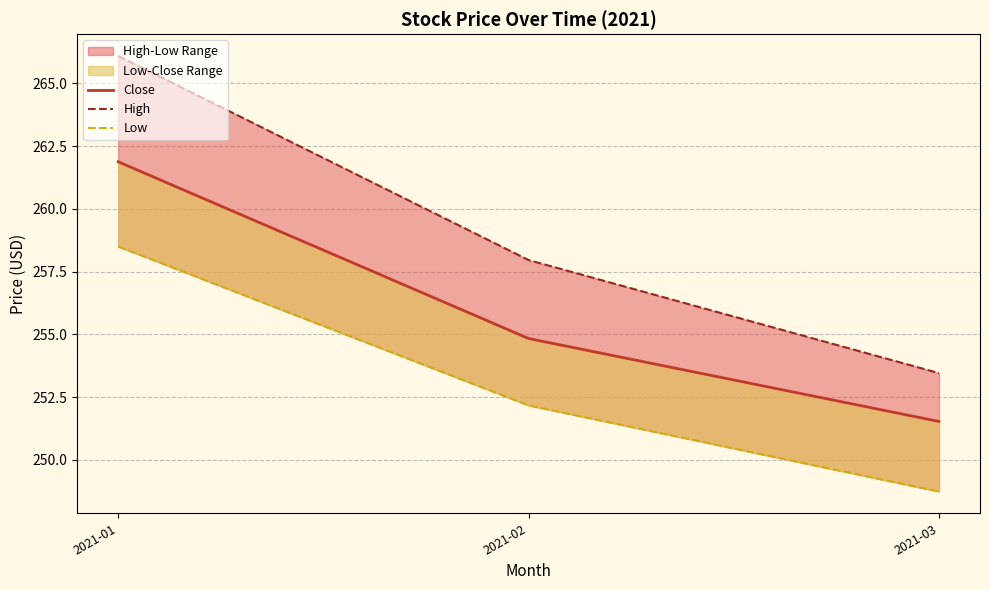

Is the value of Close at 2021-01 greater than the value of Low at 2021-03?

Yes